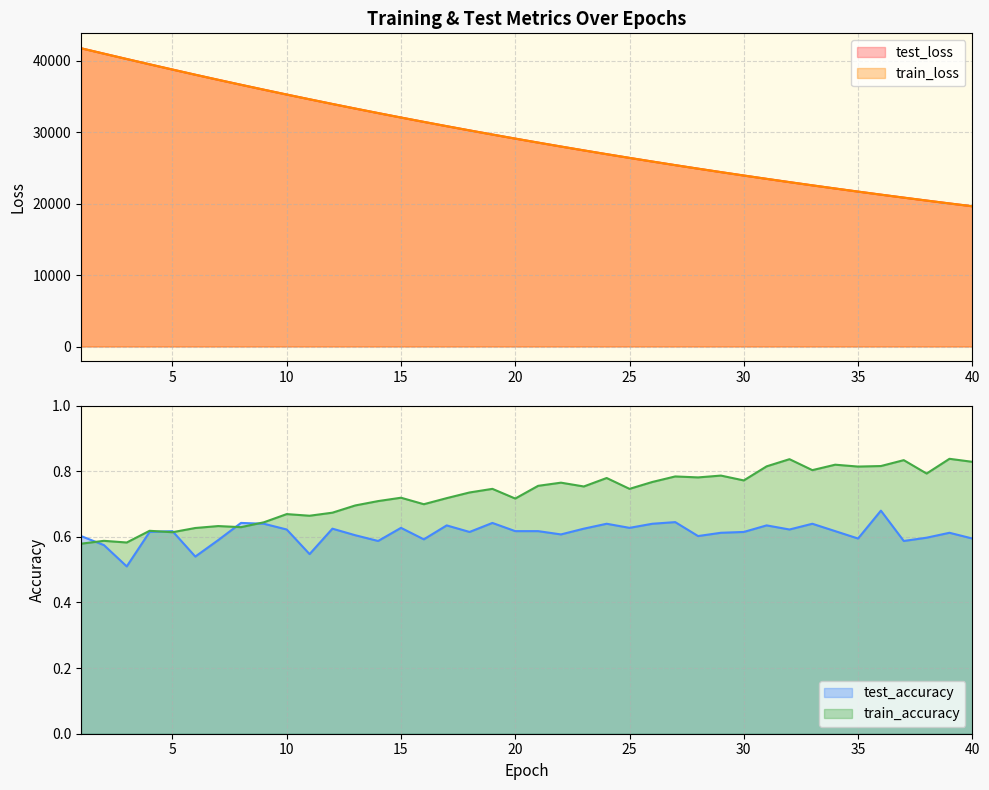

What is the highest value of the train_accuracy series?

0.8